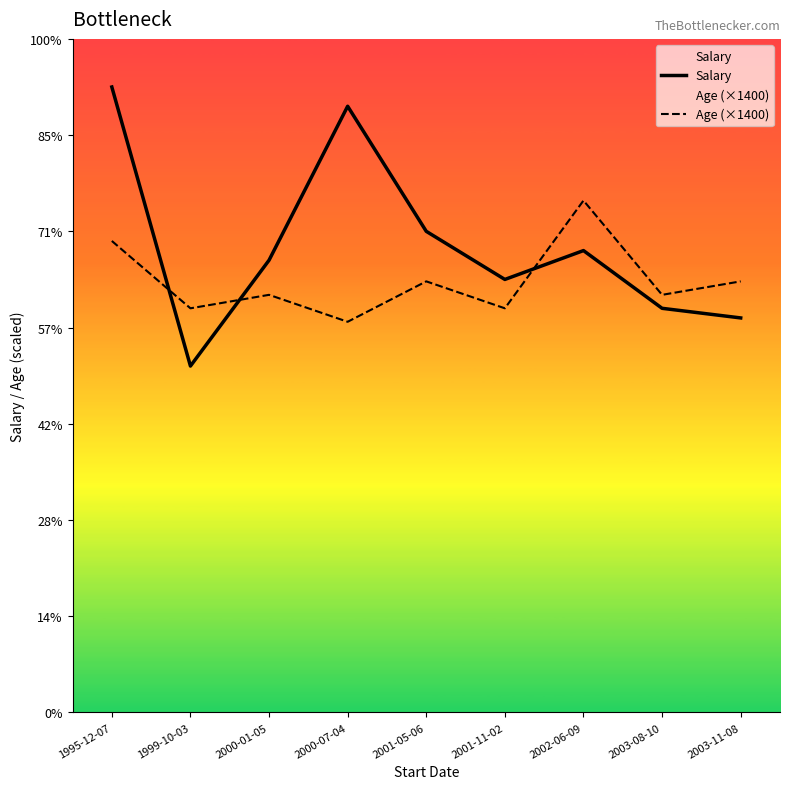

What is the total value across all series at 1999-10-03?

78000